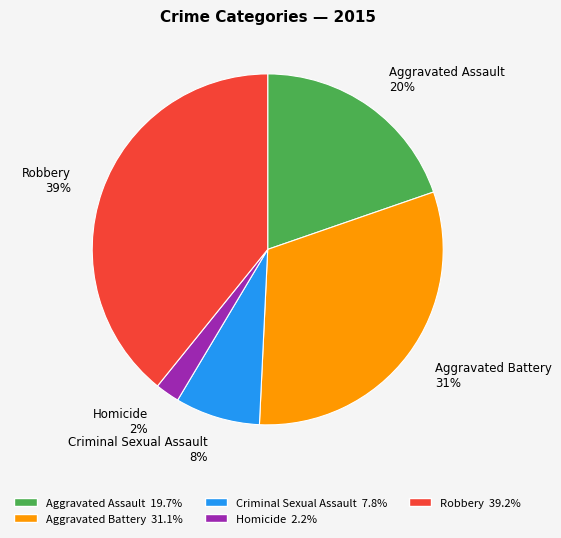

Which slice is the largest?

Robbery